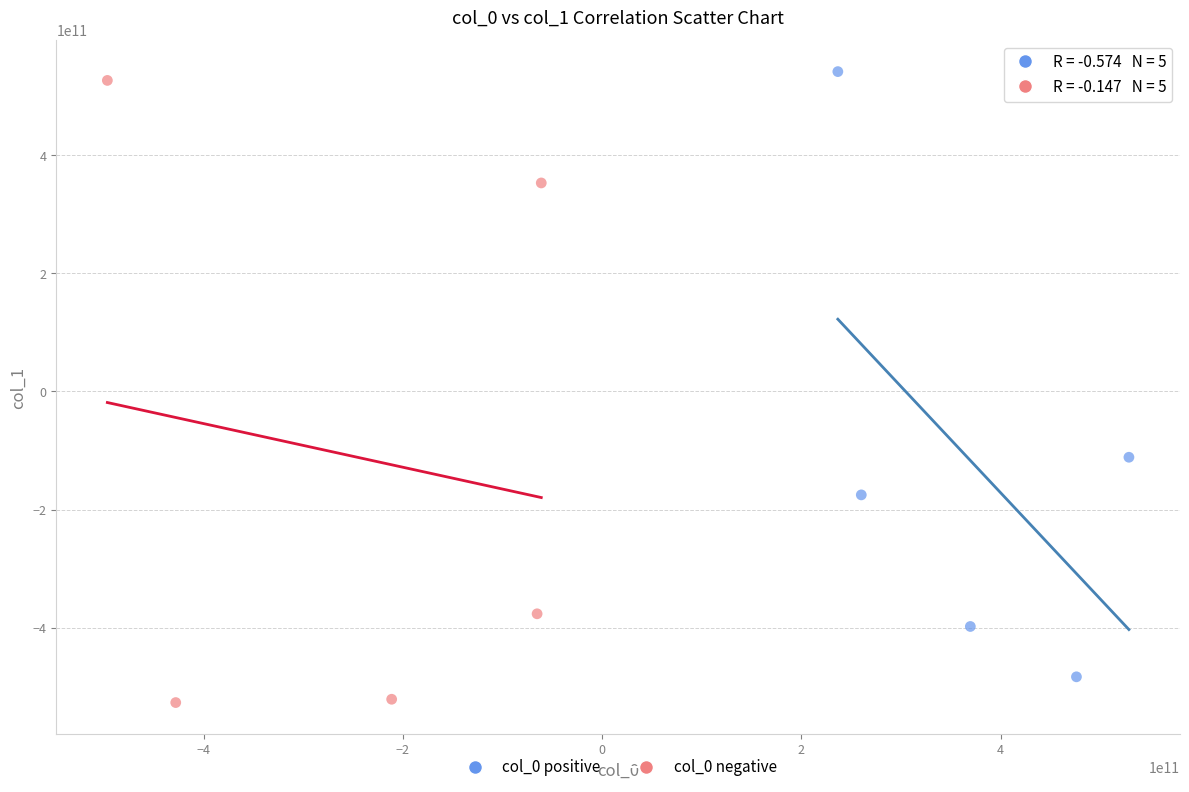

What are all the series names shown in the legend?

col_0 positive, col_0 negative